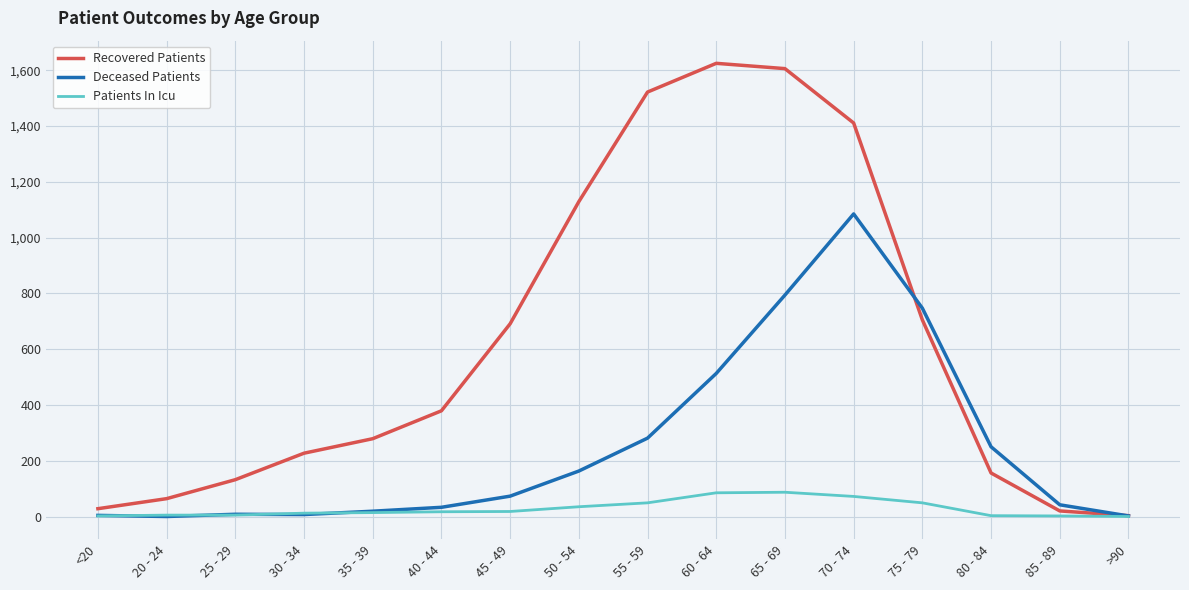

What is the difference between the highest and lowest values at 65 - 69?

1519